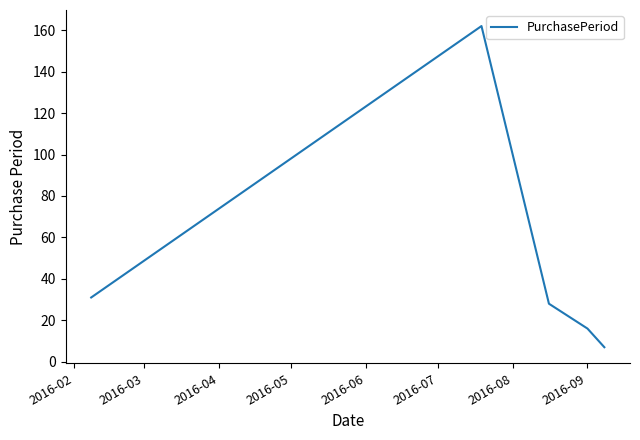

What is the difference between the second highest and minimum values?

24